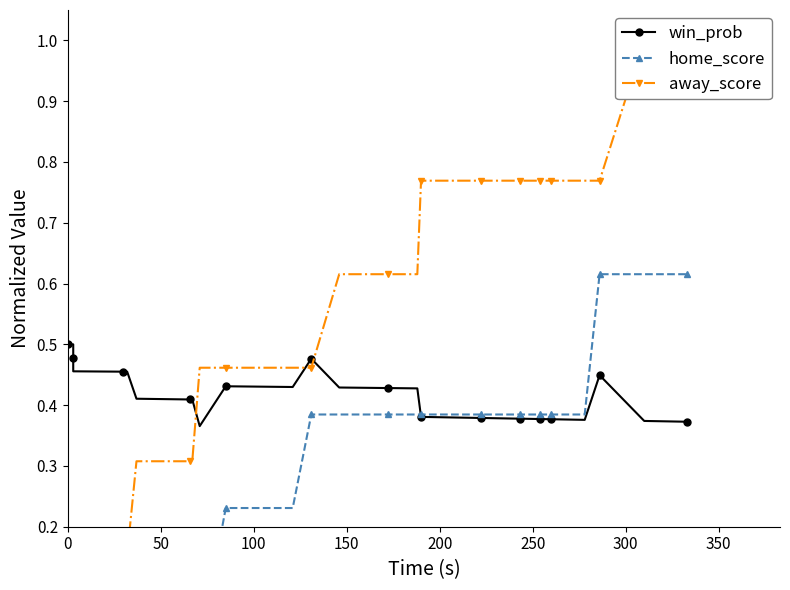

Reading right to left, extract all data points from this chart.

win_prob: 0.4	0.4	0.4	0.4	0.4	0.4	0.4	0.4	0.4	0.4	0.4	0.4	0.4	0.4	0.4	0.4	0.4	0.4	0.4	0.4	0.4	0.4	0.4	0.4	0.5	0.4	0.4	0.4	0.4	0.4	0.4	0.4	0.5	0.5	0.5	0.5	0.5	0.5	0.5	0.5
home_score: 0.6	0.6	0.6	0.6	0.4	0.4	0.4	0.4	0.4	0.4	0.4	0.4	0.4	0.4	0.4	0.4	0.4	0.4	0.4	0.4	0.4	0.4	0.4	0.4	0.4	0.2	0.2	0.2	0.0	0.0	0.0	0.0	0.0	0.0	0.0	0.0	0.0	0.0	0.0	0.0
away_score: 1.0	1.0	1.0	0.8	0.8	0.8	0.8	0.8	0.8	0.8	0.8	0.8	0.8	0.8	0.8	0.8	0.8	0.8	0.8	0.6	0.6	0.6	0.6	0.6	0.5	0.5	0.5	0.5	0.5	0.3	0.3	0.3	0.2	0.2	0.2	0.2	0.1	0.0	0.0	0.0